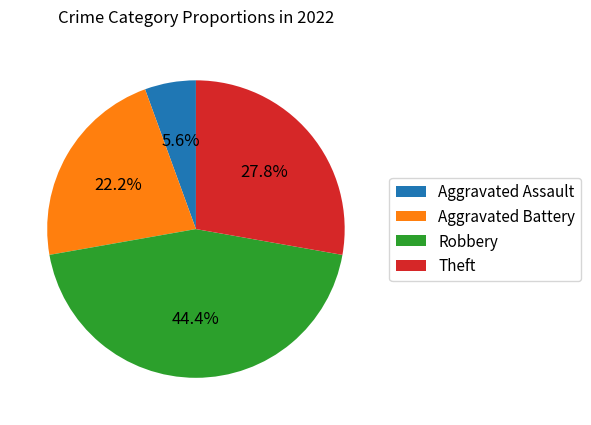

What is the ratio of the value at Robbery to the value at Aggravated Battery?

2.0